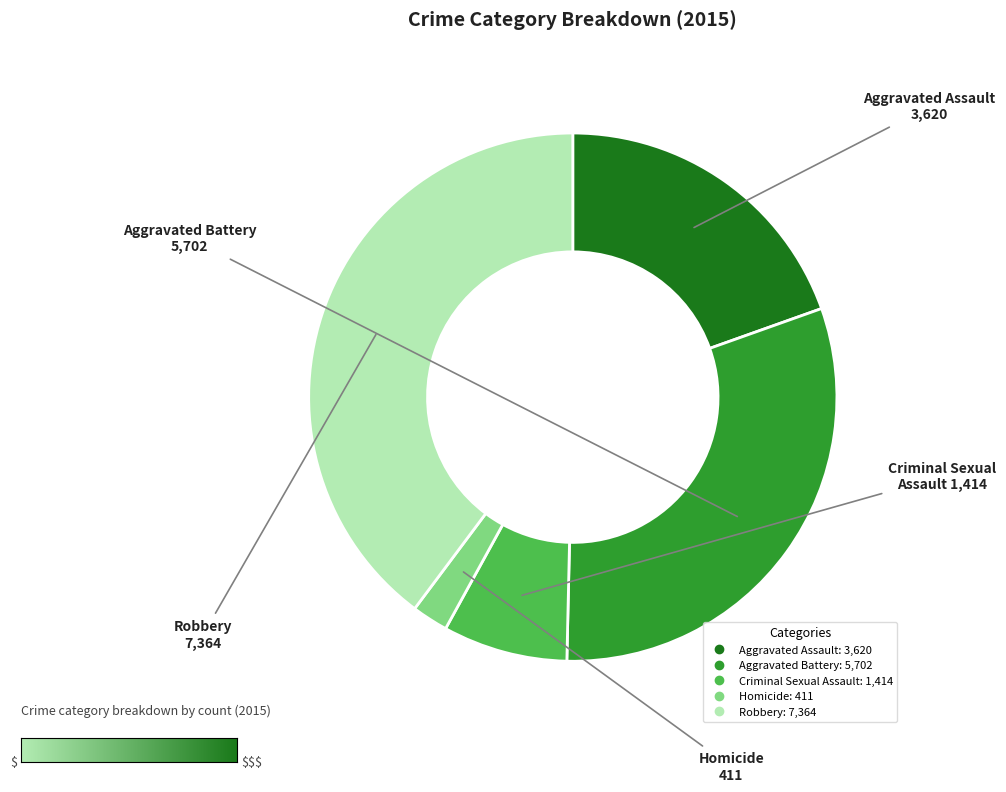

What is the ratio of the value at Robbery to the value at Criminal Sexual Assault?

5.2